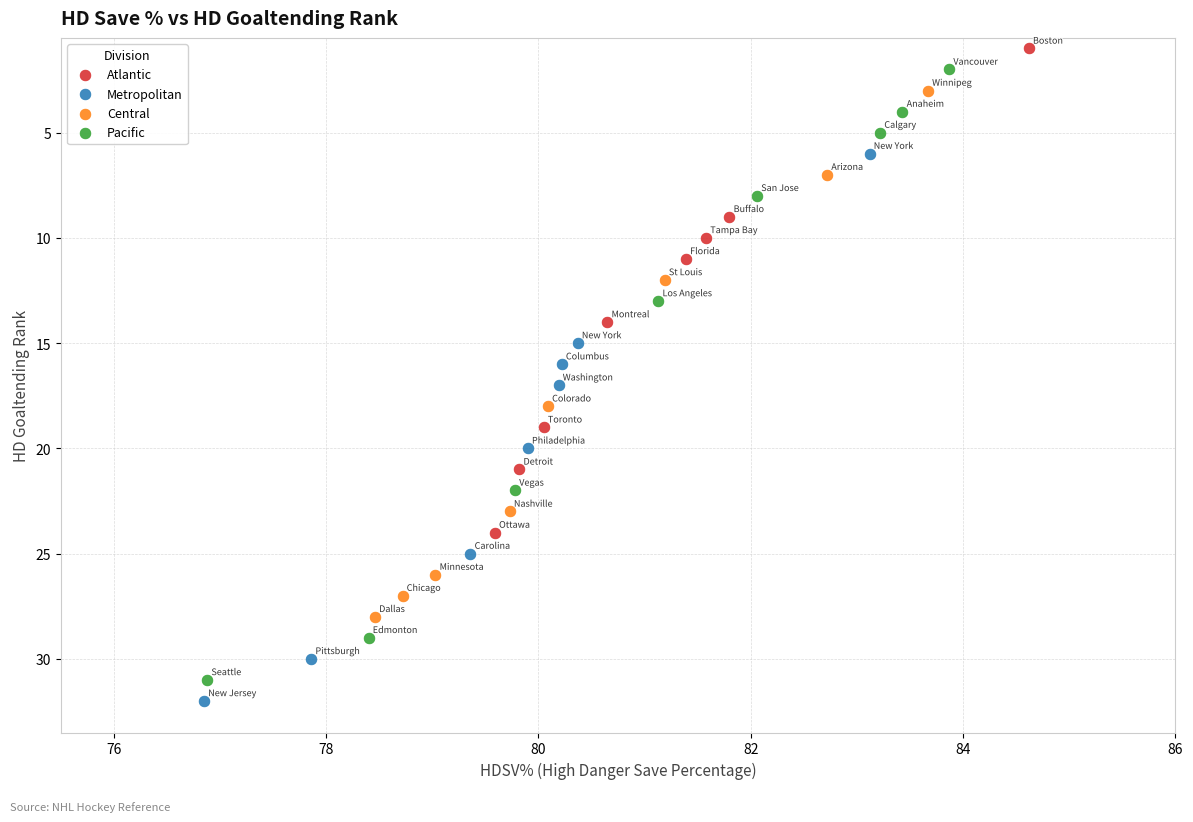

Which series has the widest spread of Y values?

Pacific